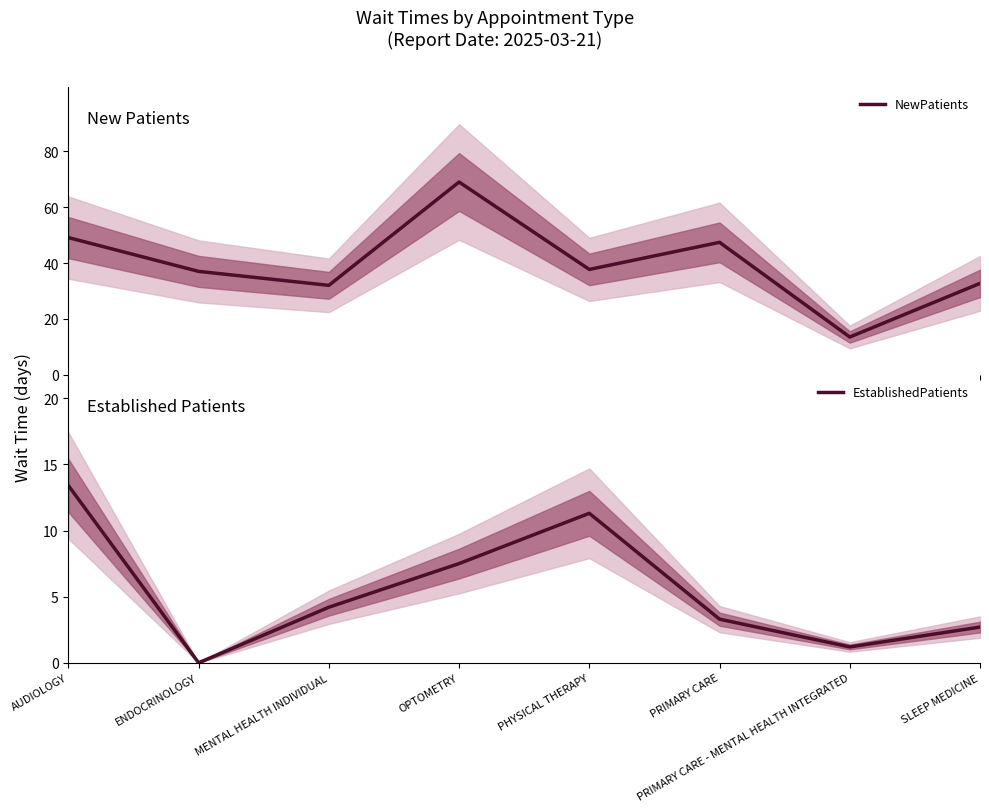

Reading left to right, extract all data points from this chart.

NewPatients: 49.1	37.0	32.0	69.0	37.7	47.4	13.5	32.7
EstablishedPatients: 13.4	0.0	4.2	7.5	11.3	3.3	1.2	2.7